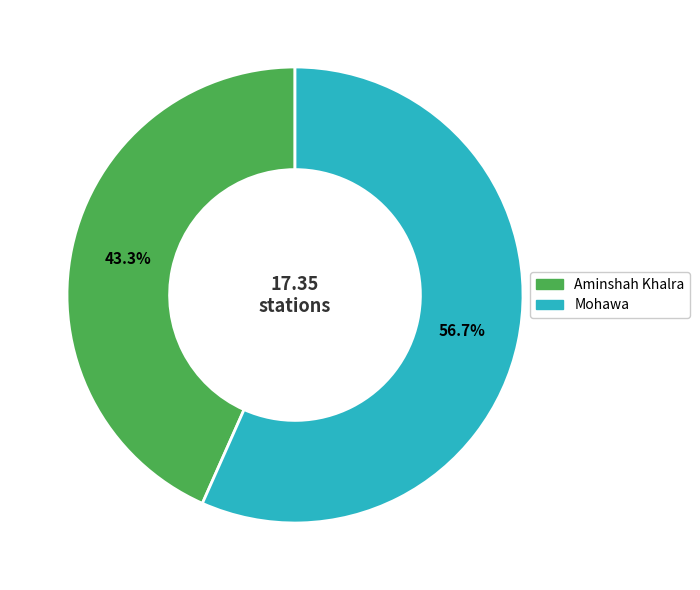

Which category has the smallest portion of the pie?

Aminshah Khalra